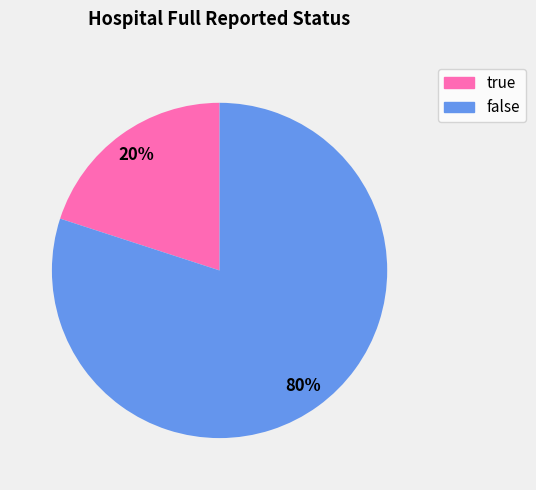

Rank the categories by value from highest to lowest.

false, true